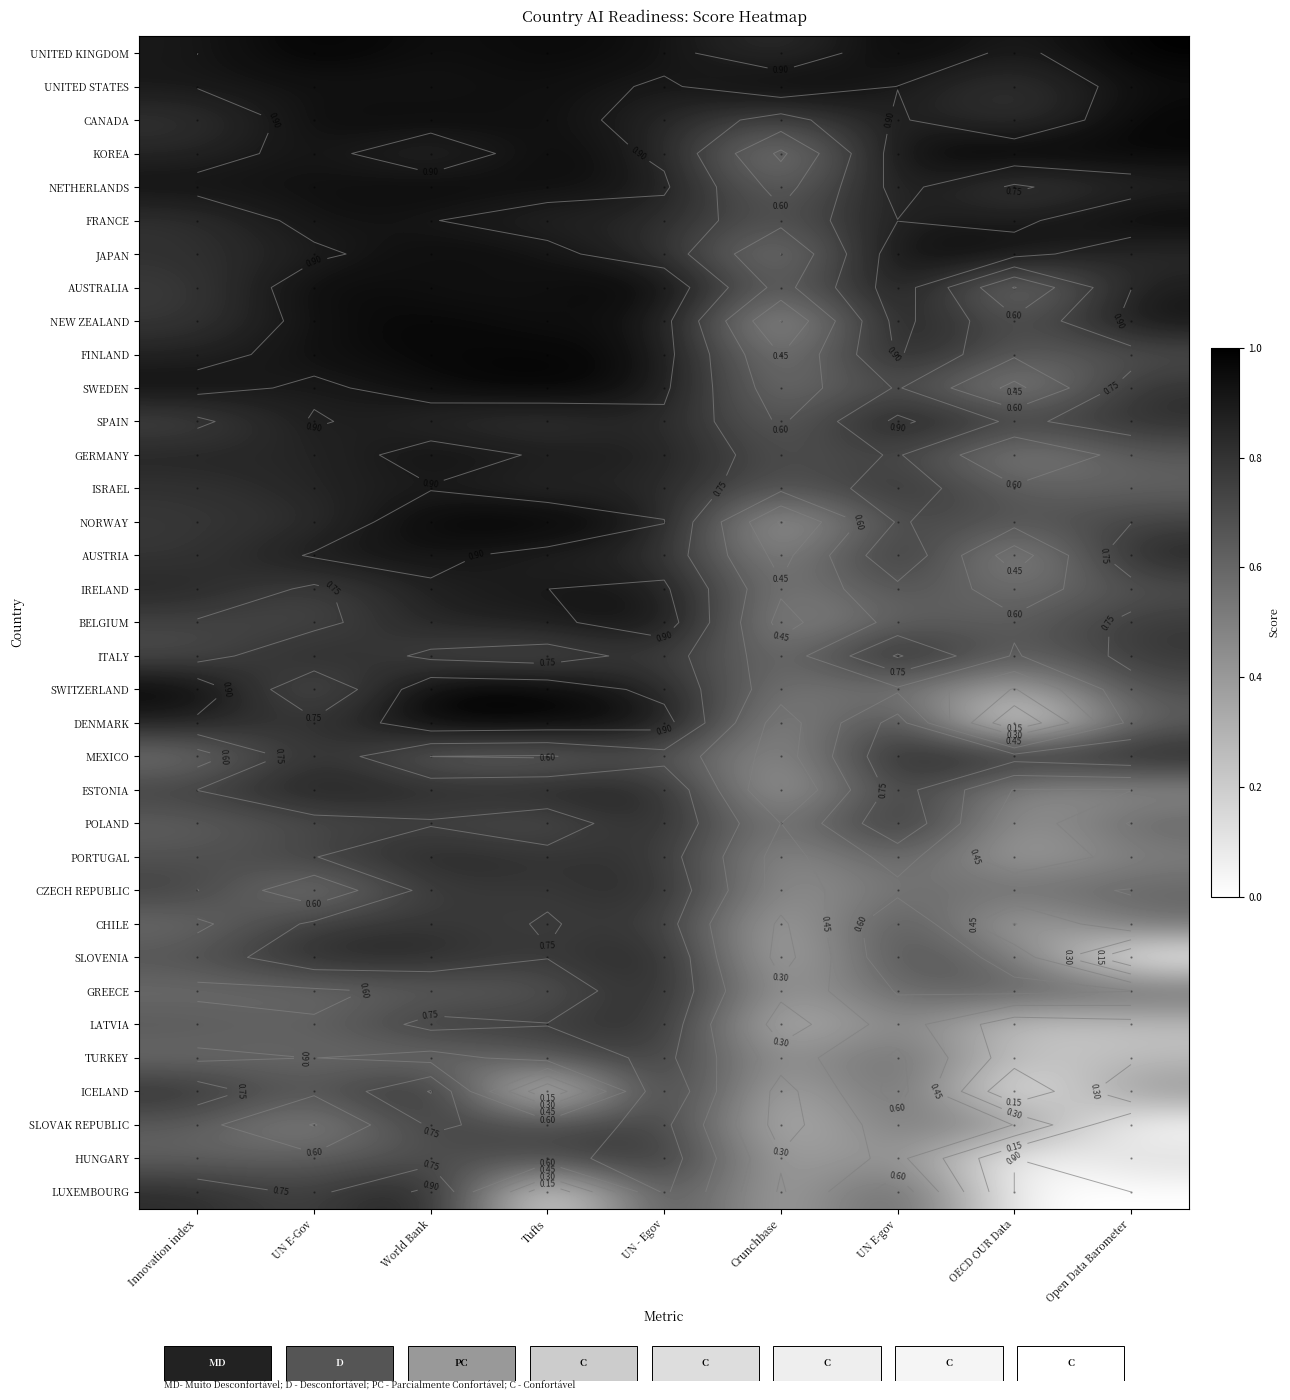

Is the value of NETHERLANDS at Innovation index greater than the value of POLAND at Tufts?

Yes